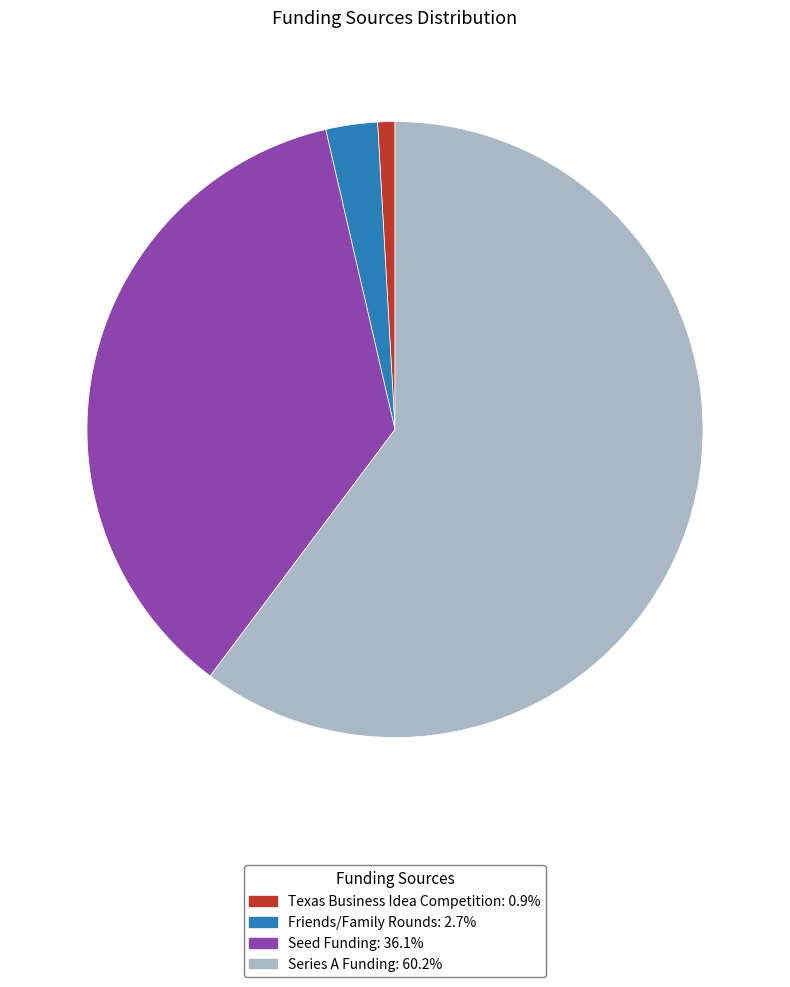

Combined, do Series A Funding and Seed Funding account for over 50%?

Yes